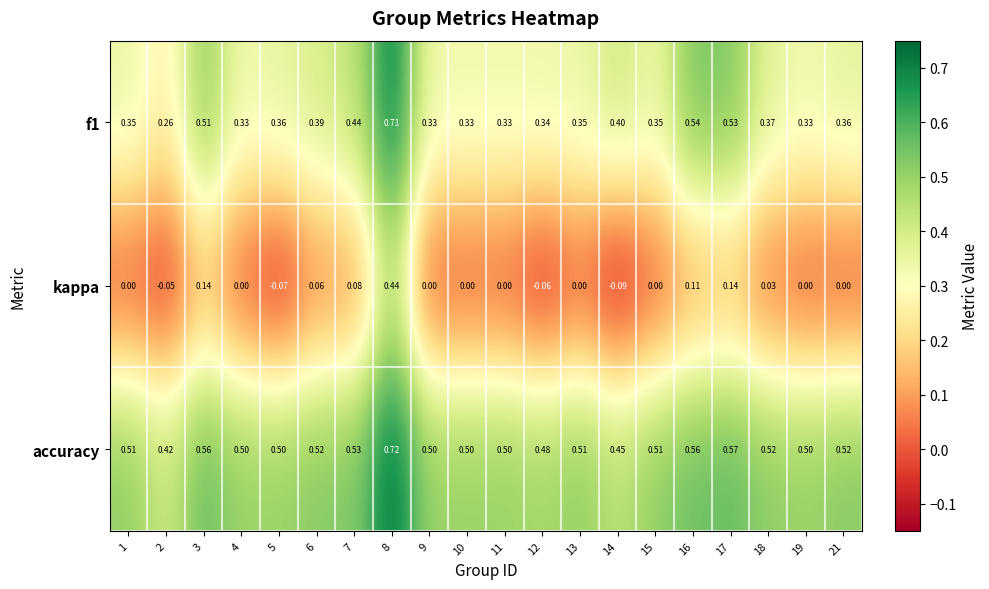

At how many categories does at least one series exceed 0?

20